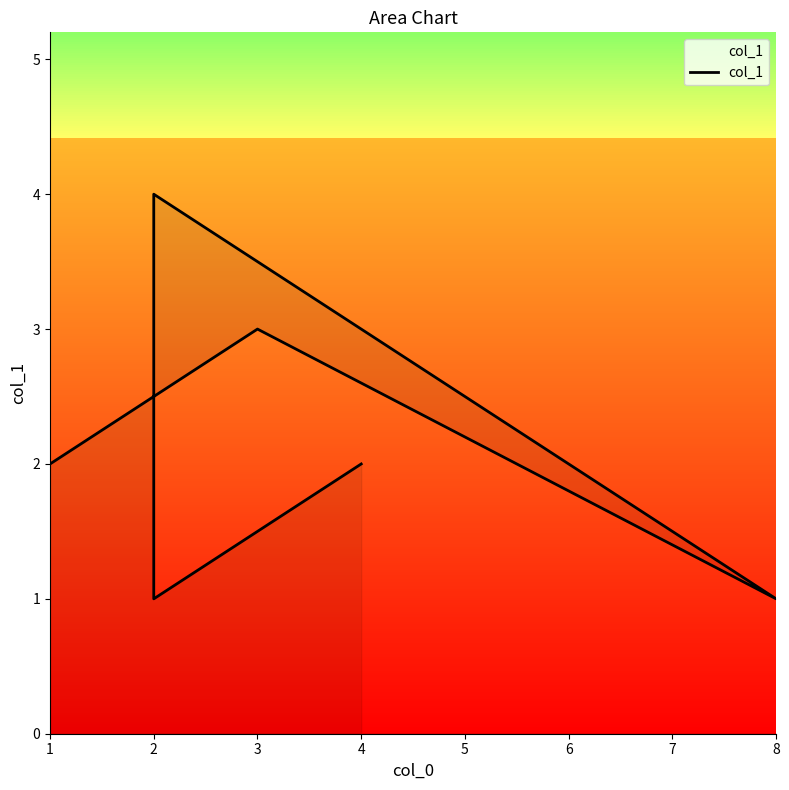

How many values are below 2?

2